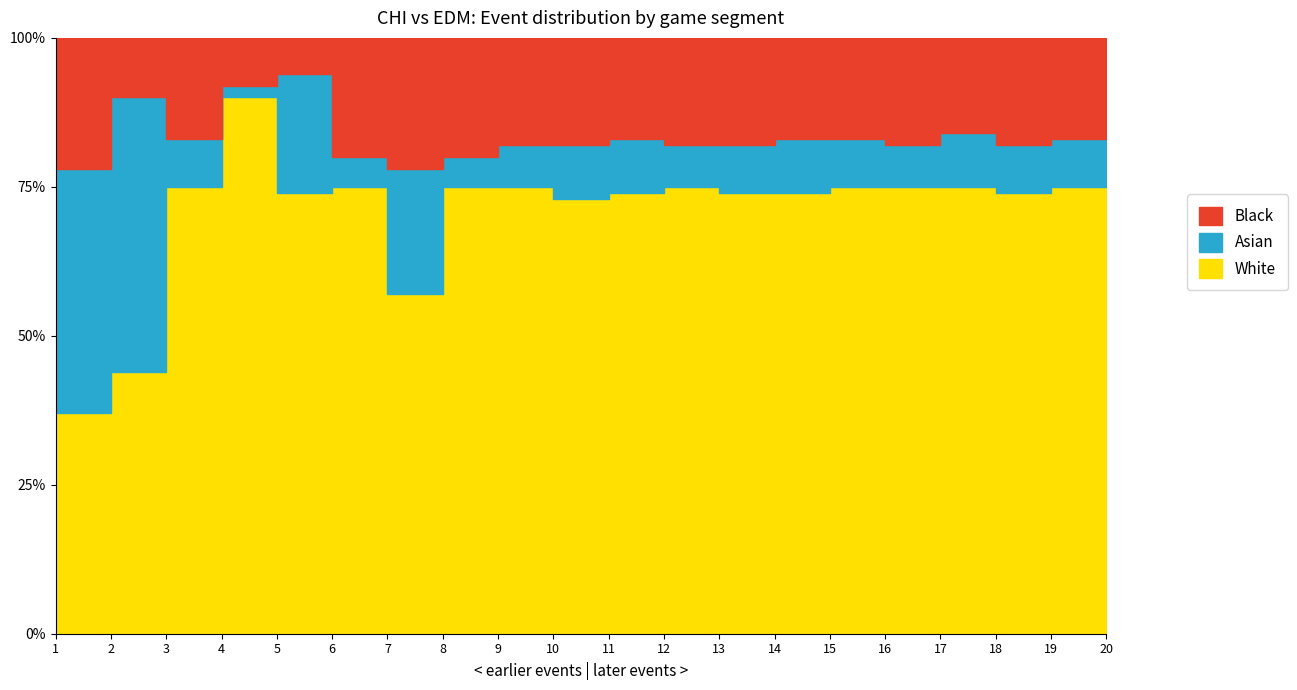

How many interior local peaks does the White series have?

3